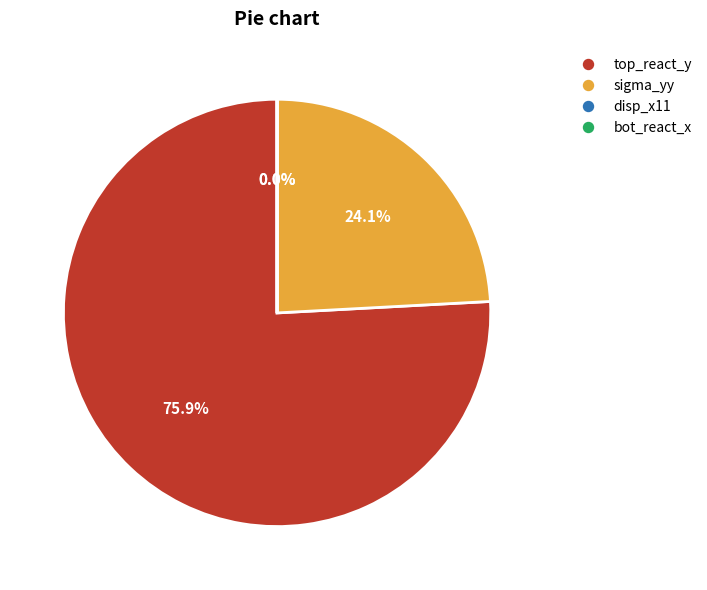

What is the largest slice in the pie chart?

top_react_y